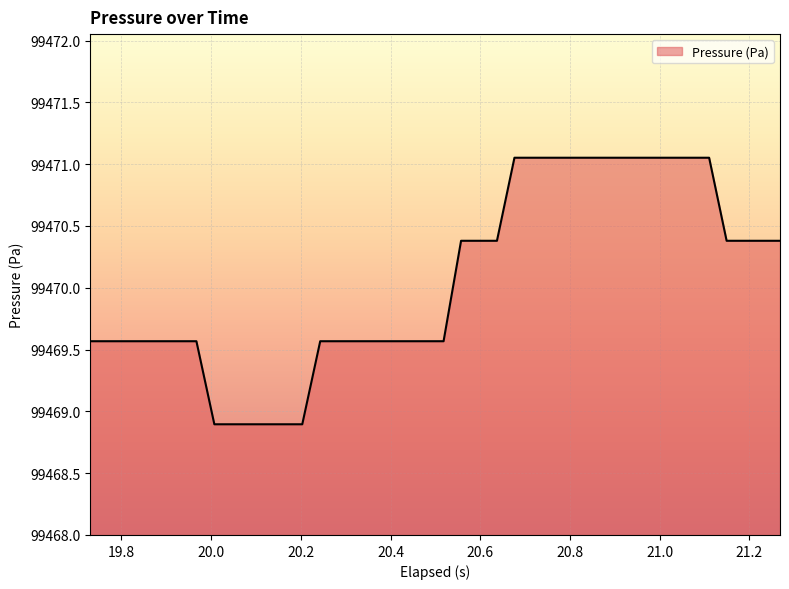

What is the difference between the maximum and minimum values?

2.2